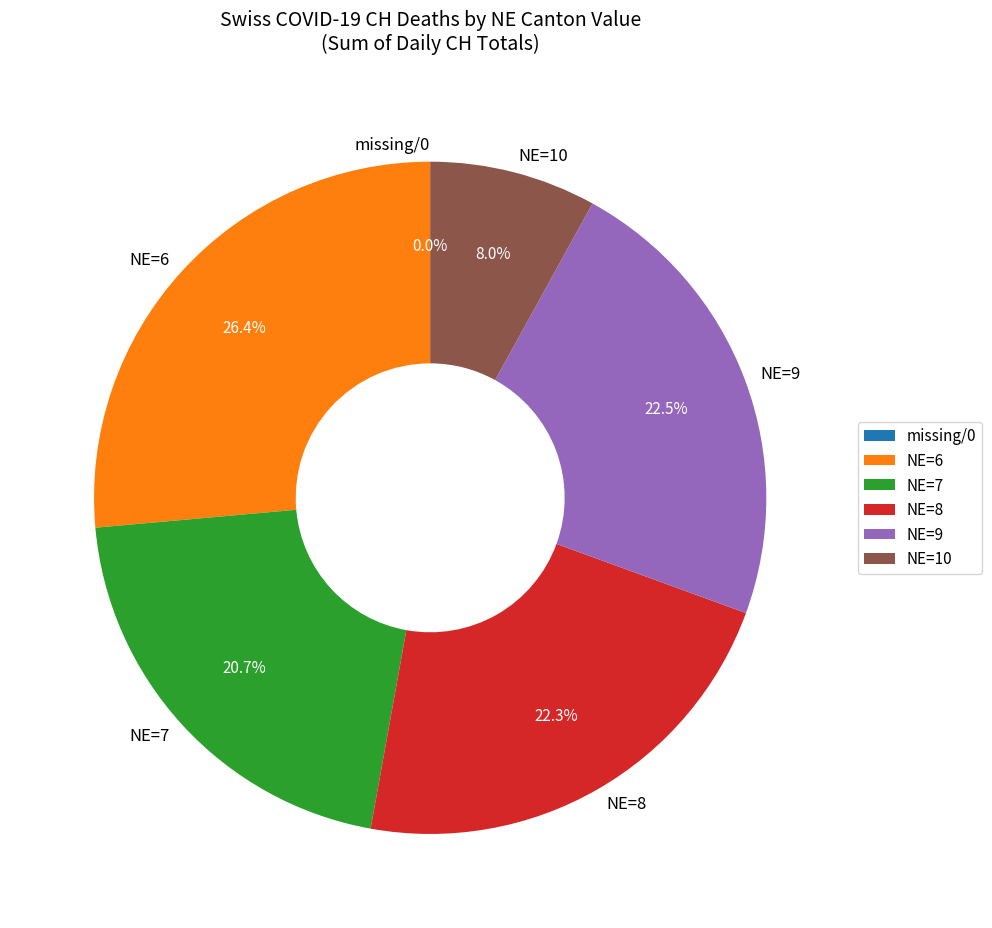

Does 6 represent more than half of the total?

No